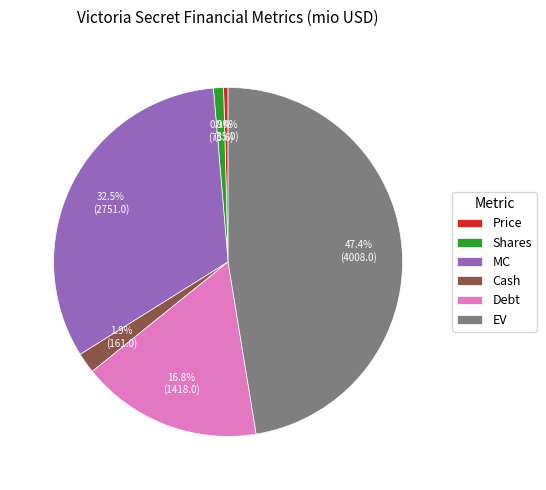

Rank the categories by value from lowest to highest.

Price, Shares, Cash, Debt, MC, EV